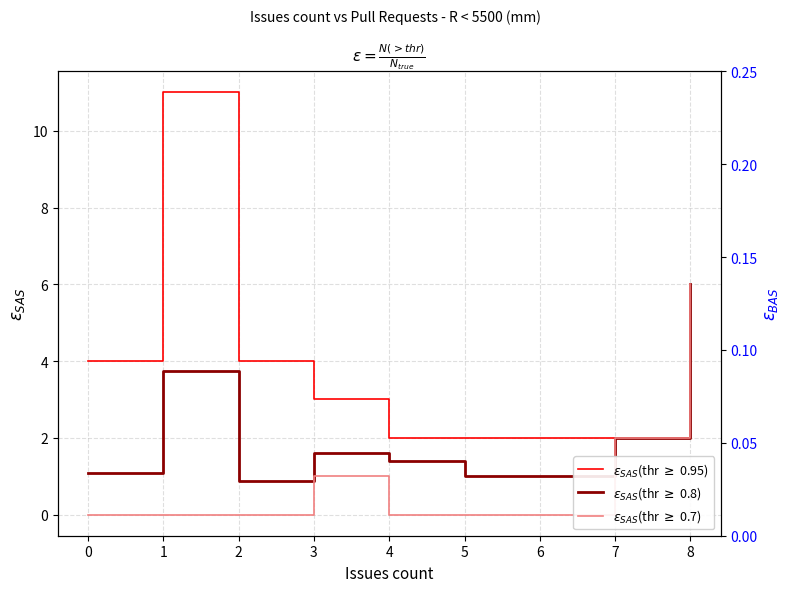

What is the total value across all series at 0?

5.1